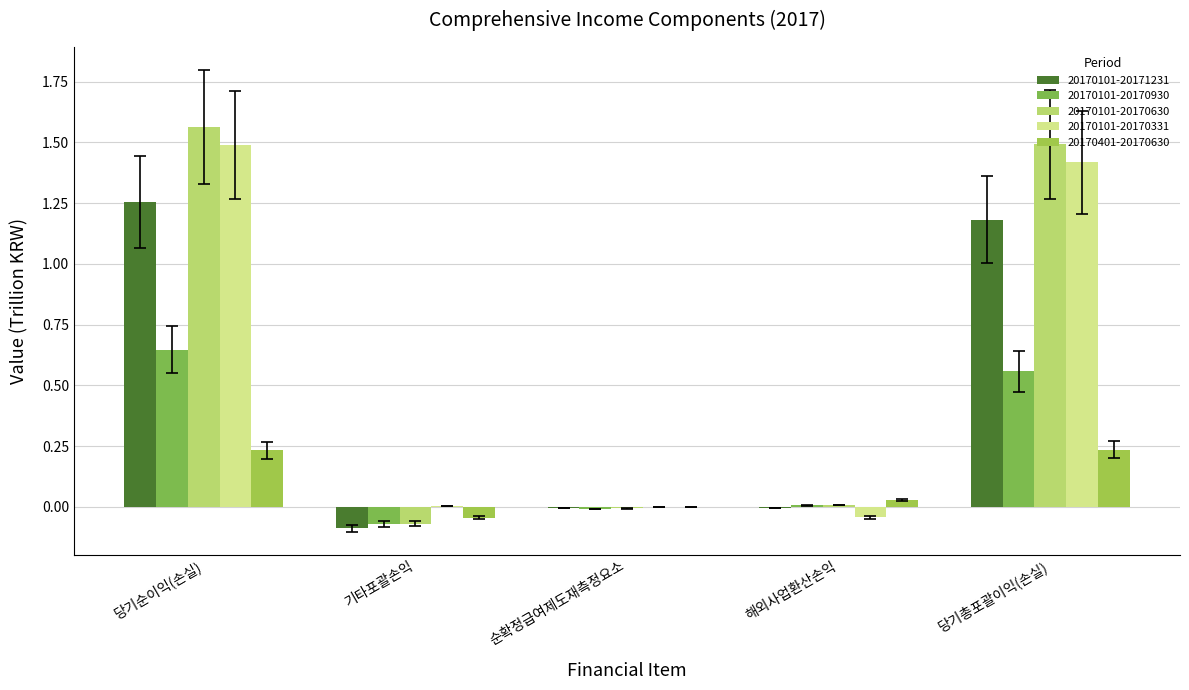

Is the value of 20170101-20170630 at 당기순이익(손실) greater than the value of 20170101-20171231 at 해외사업환산손익?

Yes